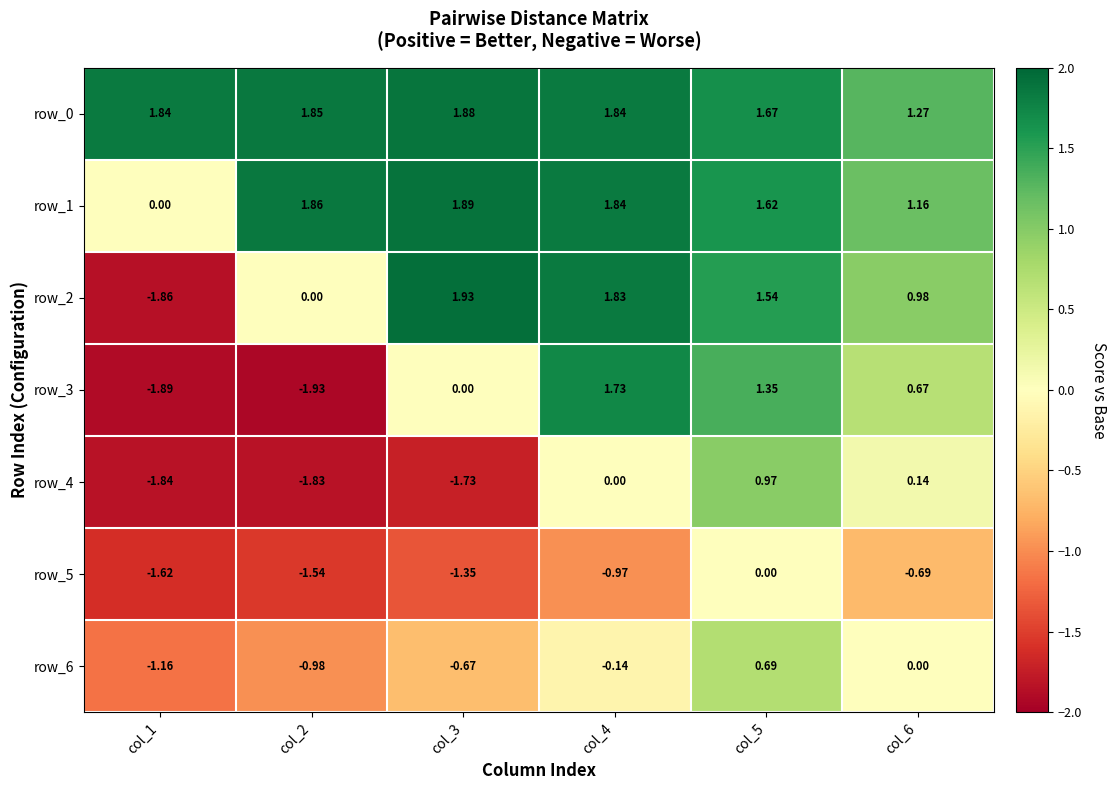

Is the value of row_0 at col_6 greater than the value of row_6 at col_1?

Yes